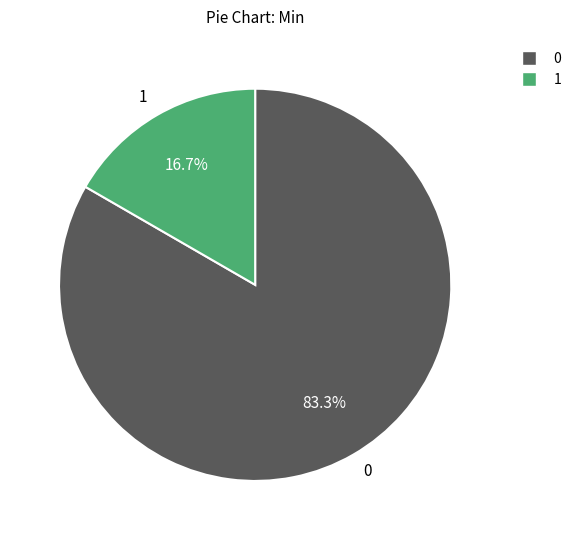

To the nearest percent, what is the average slice percentage?

50%